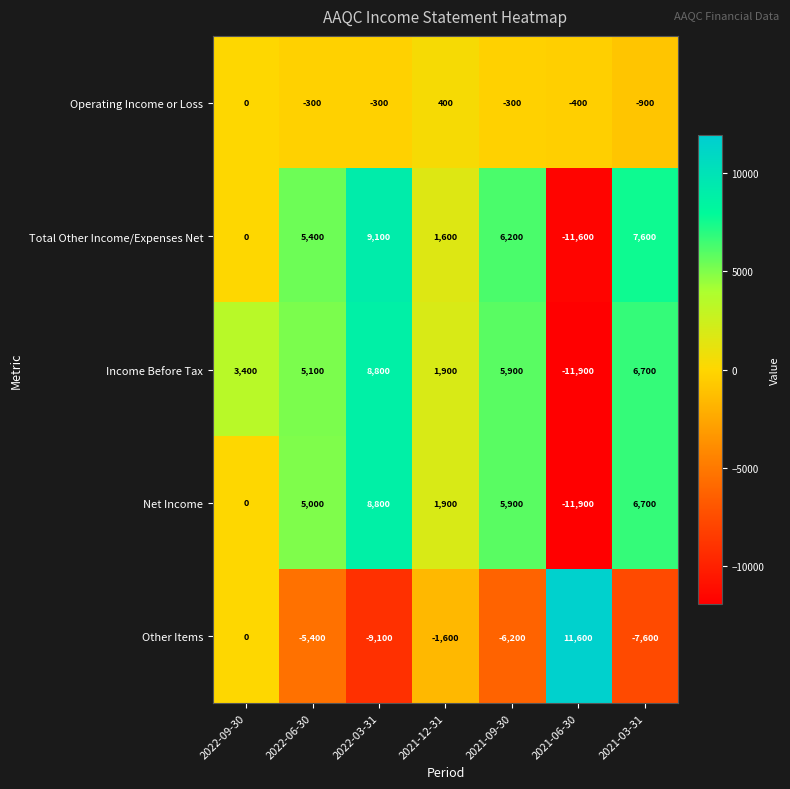

At 2022-06-30, list the series in order from smallest to largest.

Other Items, Operating Income or Loss, Net Income, Income Before Tax, Total Other Income/Expenses Net